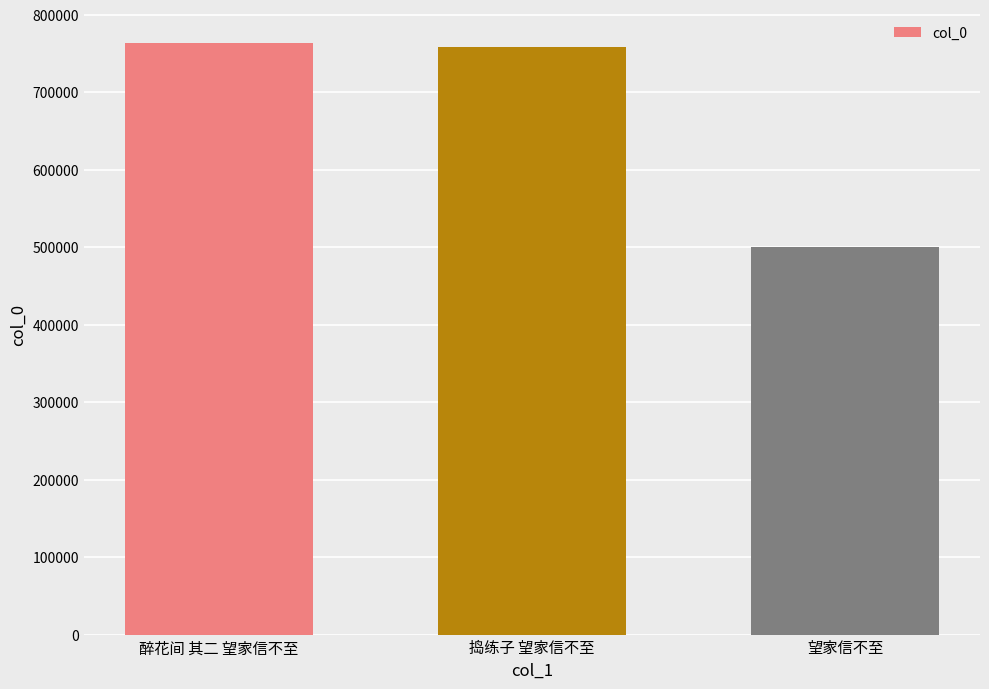

Reading left to right, extract all data points from this chart.

763125	758021	500602